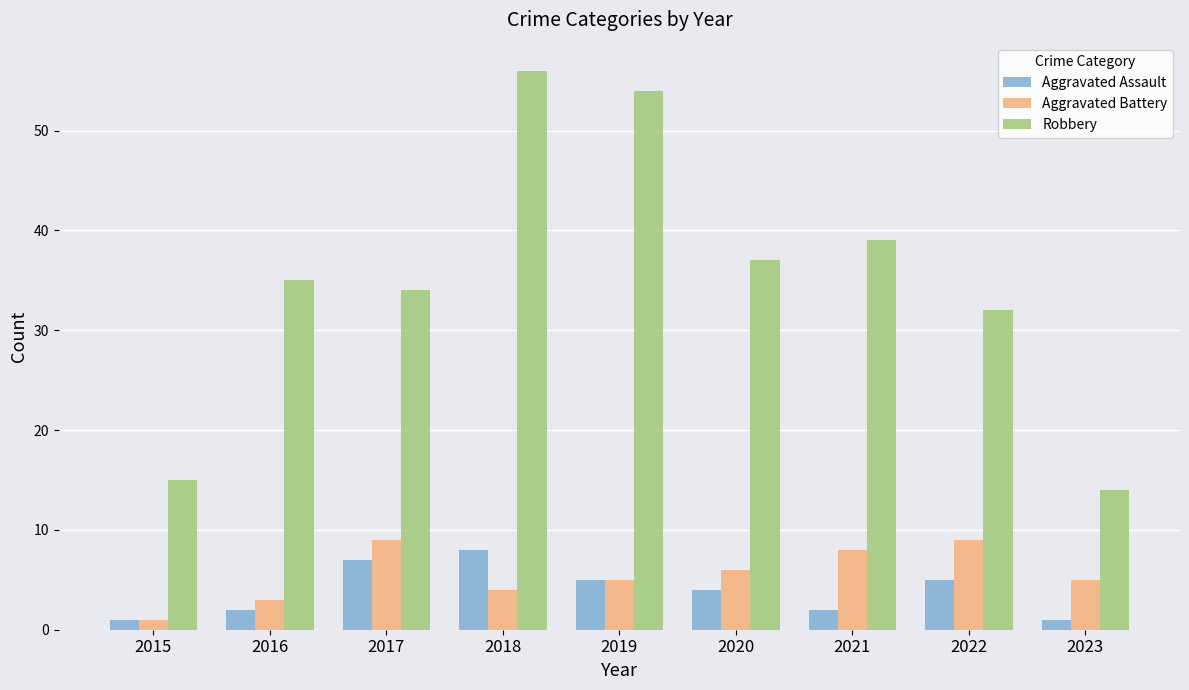

How many Aggravated Battery values are between 4 and 8?

5